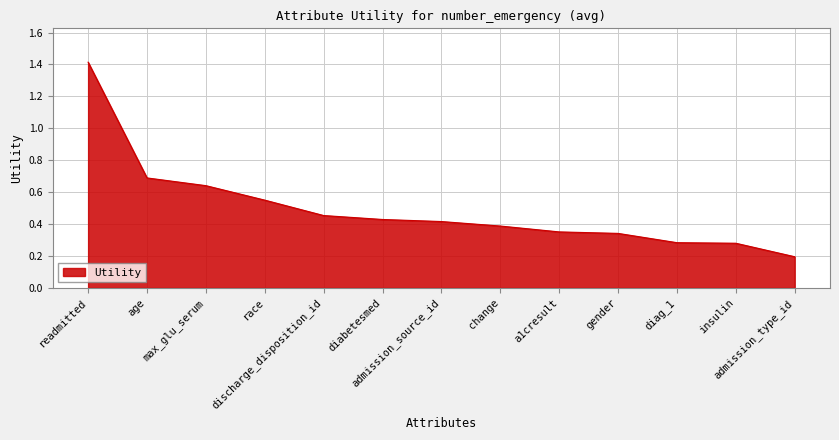

What is the greatest value displayed?

1.4